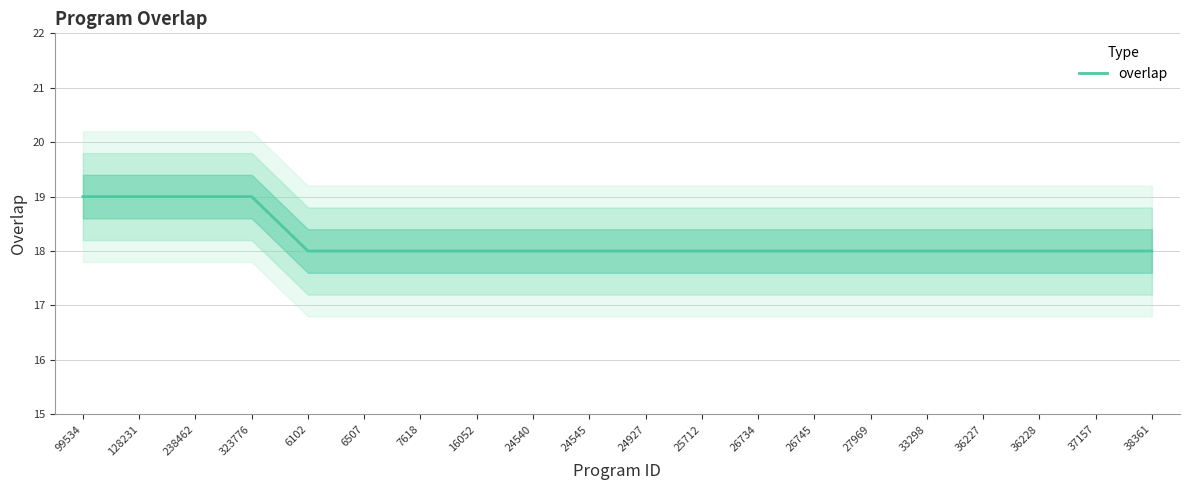

Which has a higher value, 36228 or 33298?

36228